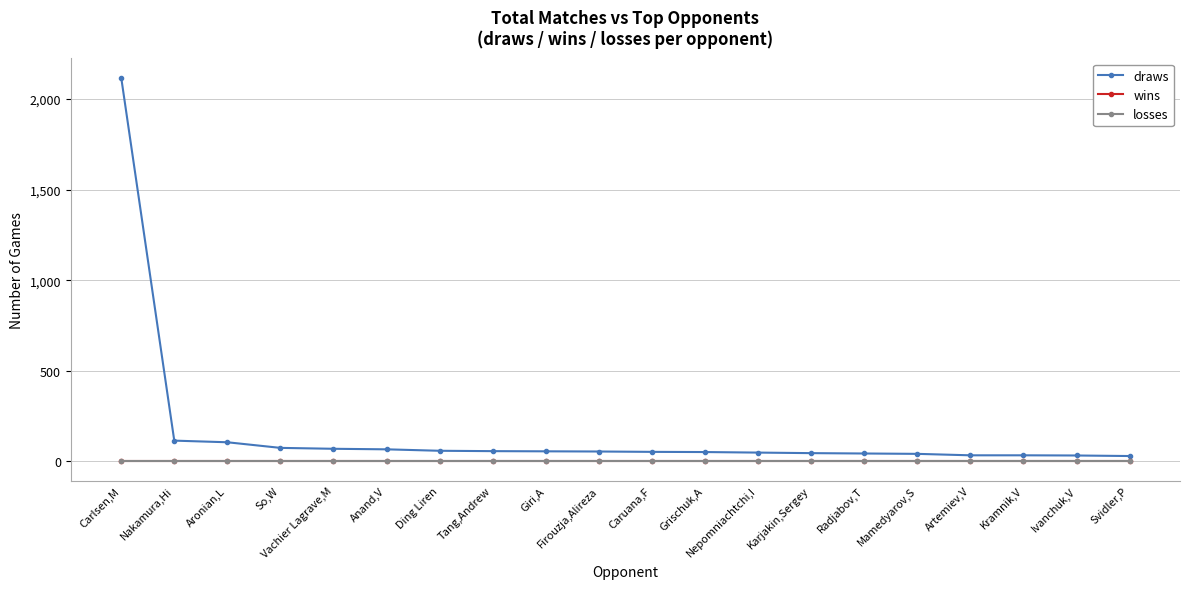

True or false: losses has more than 1 points higher than both neighbors.

False